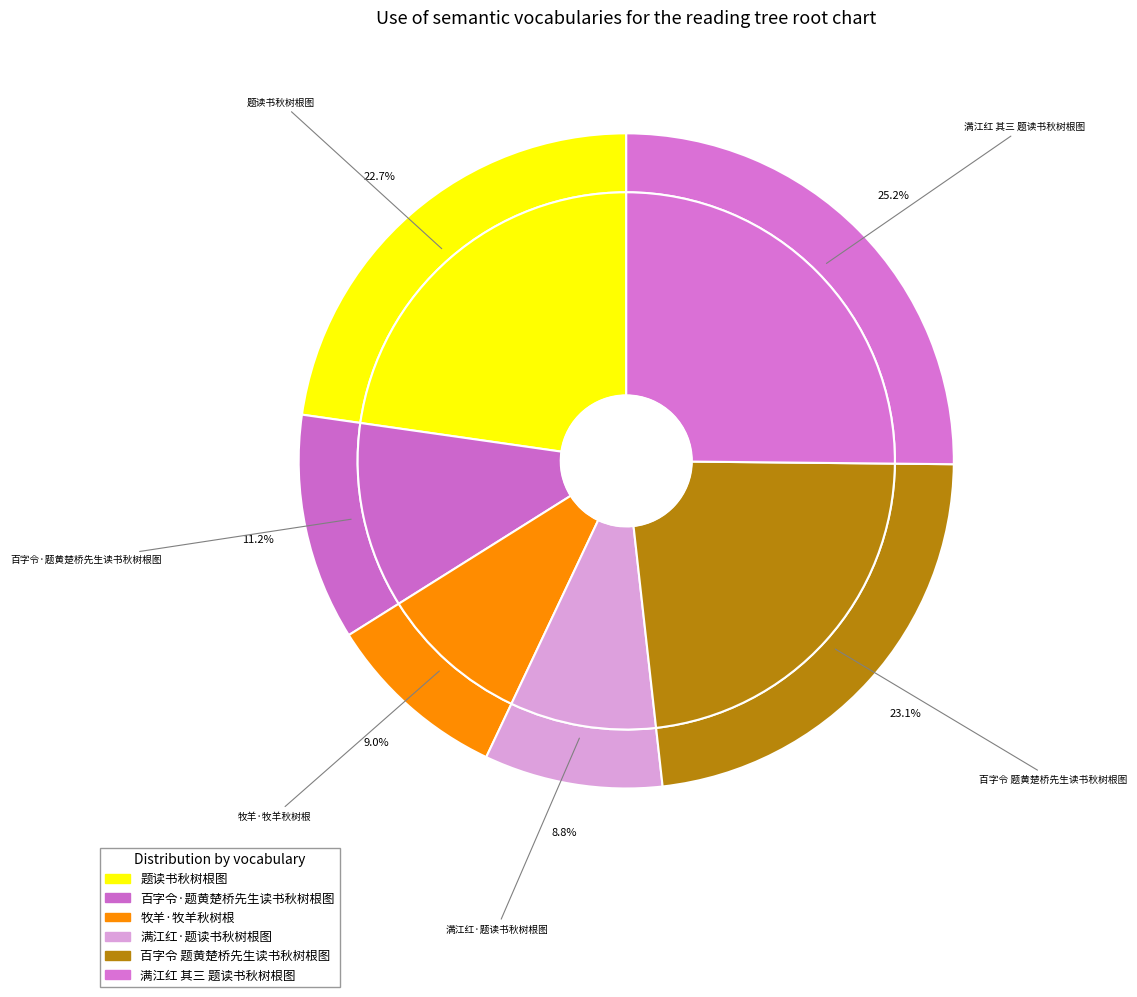

Is there any slice that represents more than half of the pie?

No